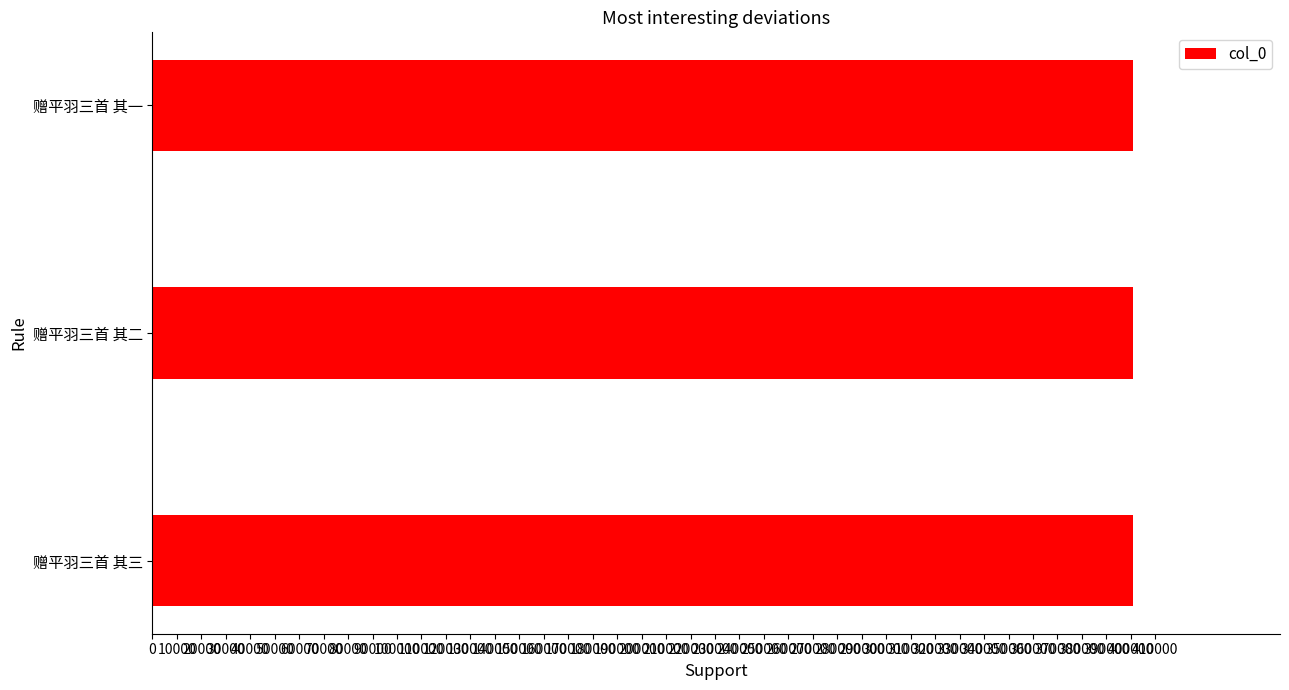

Approximately how many times larger is the value at 赠平羽三首 其一 compared to 赠平羽三首 其三?

1.0